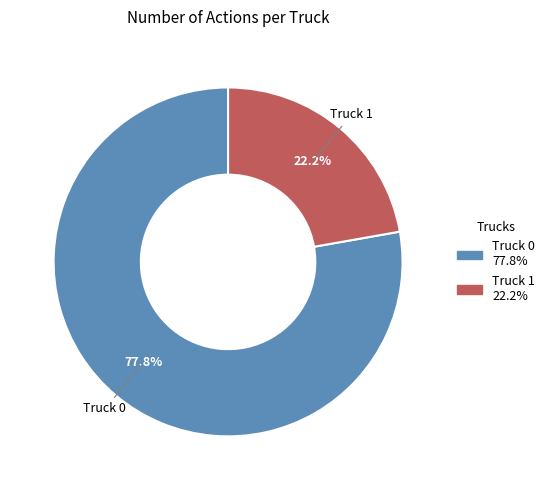

The Truck 0 slice represents 78% of the pie. True or false?

True